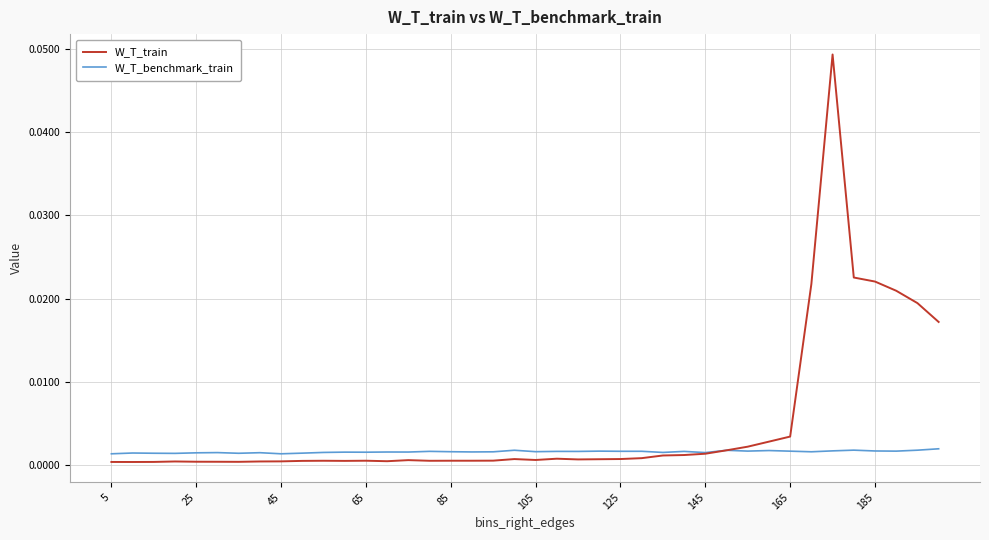

Which series has the largest total across all categories?

W_T_train